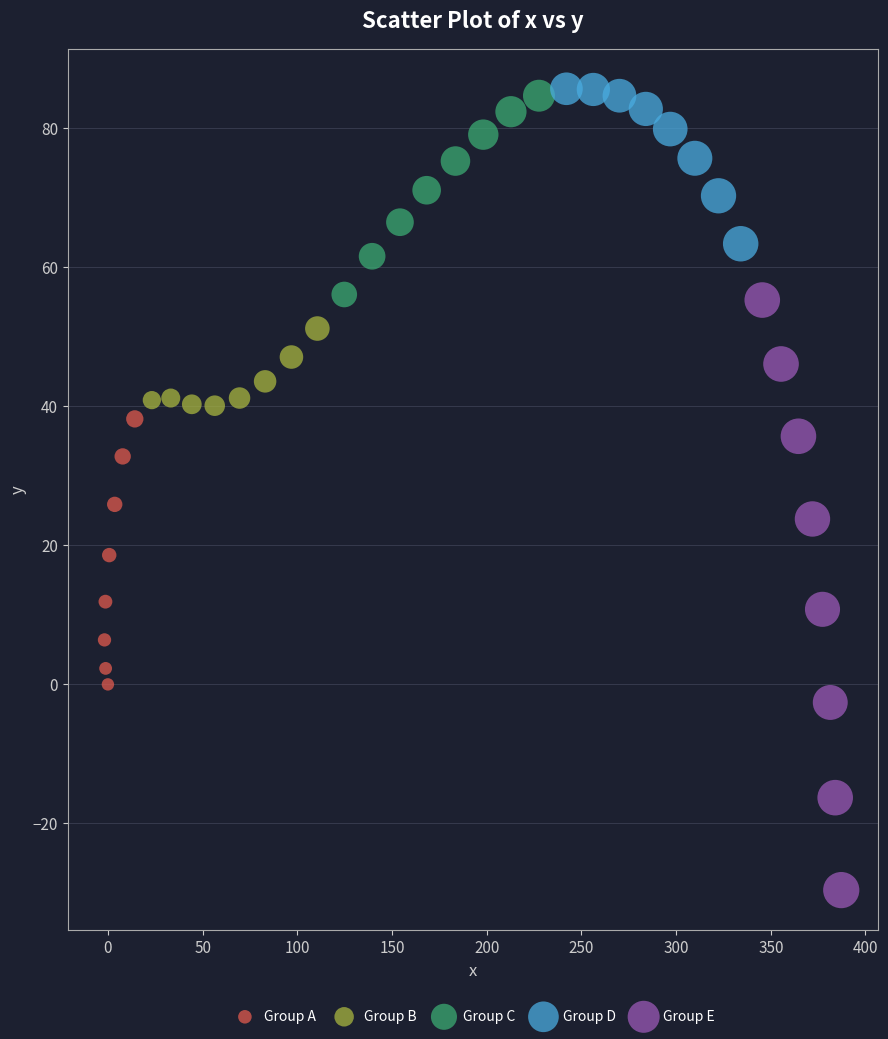

Which series reaches the minimum Y coordinate?

Group E